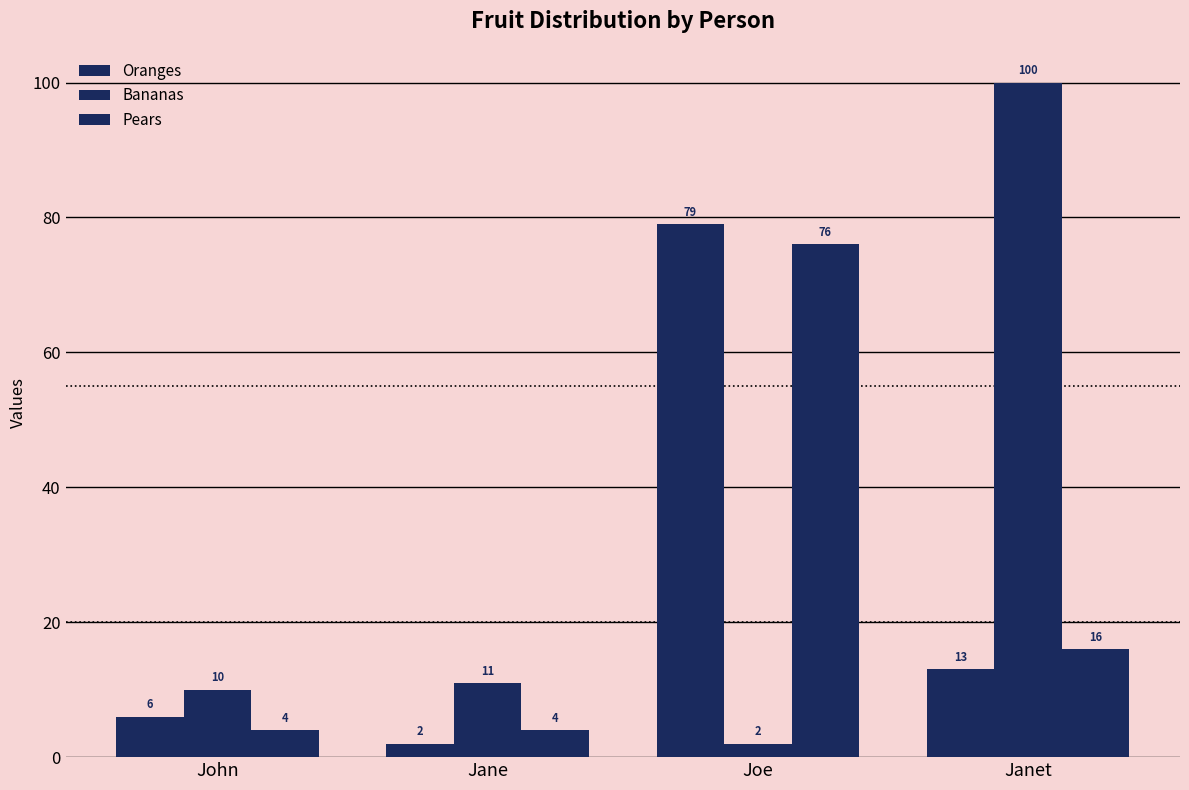

How many values in the Pears series are below 16?

2